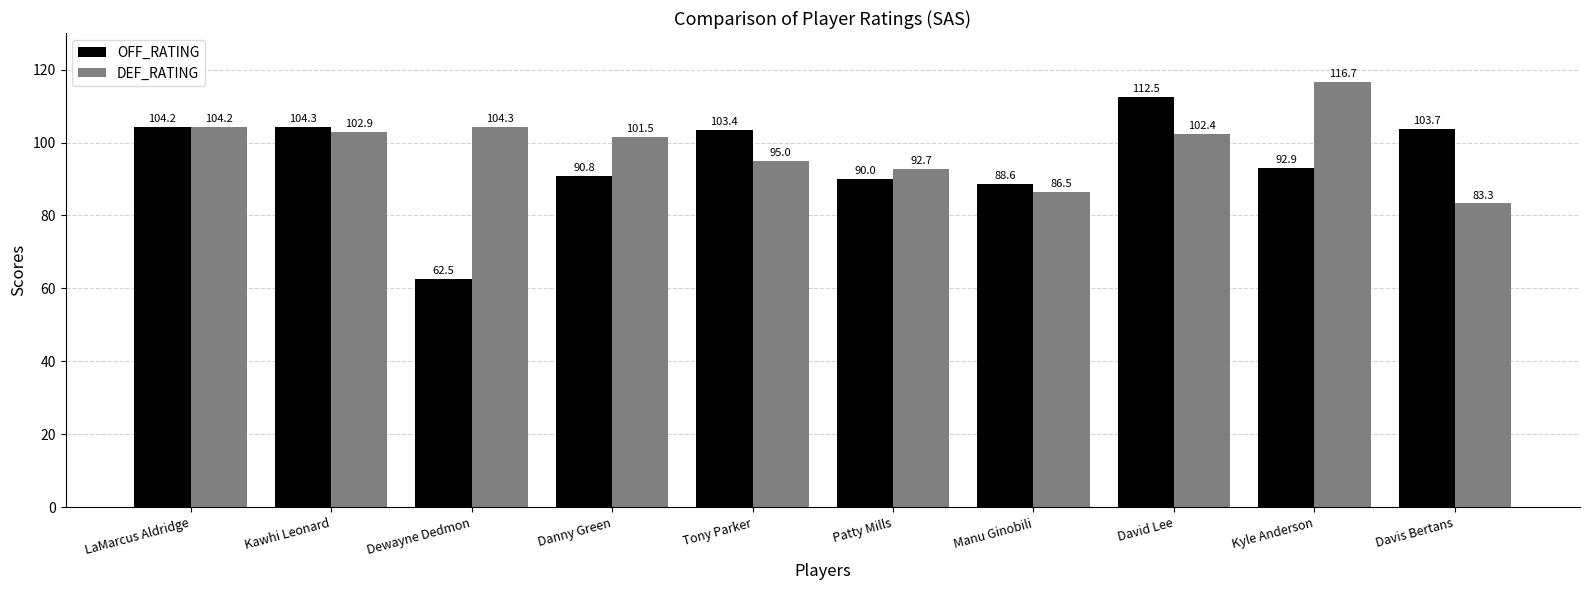

Reading left to right, list all the values displayed in this chart.

OFF_RATING: 104.2	104.3	62.5	90.8	103.4	90.0	88.6	112.5	92.9	103.7
DEF_RATING: 104.2	102.9	104.3	101.5	95.0	92.7	86.5	102.4	116.7	83.3